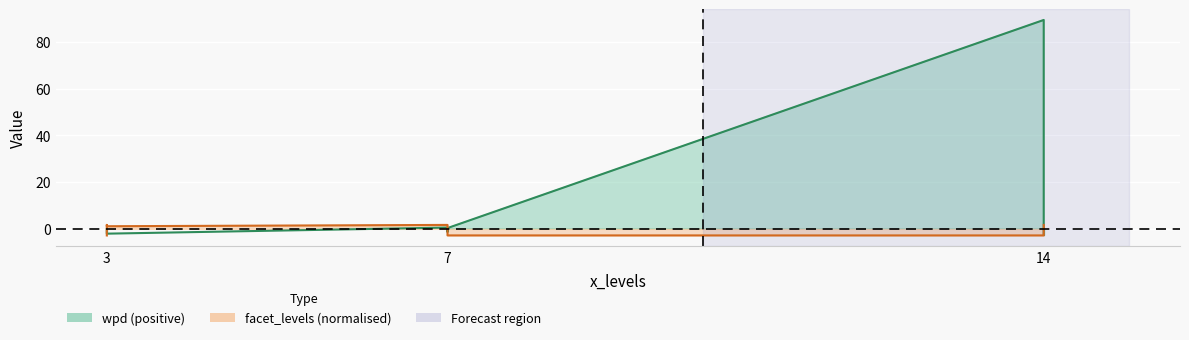

Which series has the largest total across all categories?

wpd